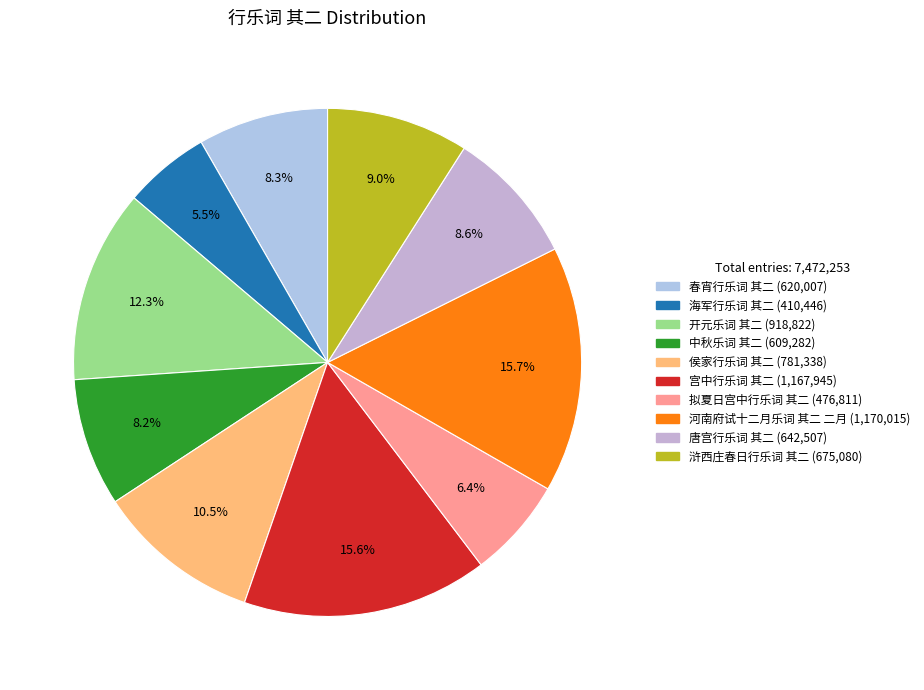

Which category has the biggest portion of the pie?

河南府试十二月乐词 其二 二月